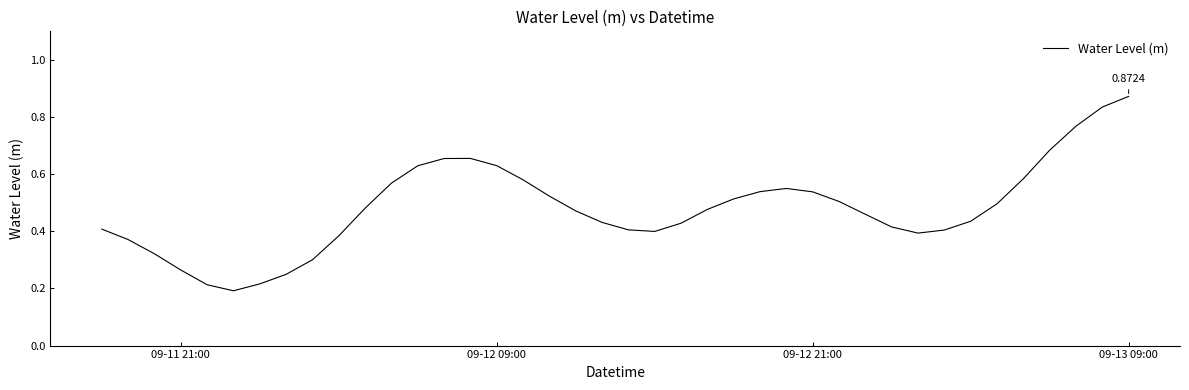

True or false: the data has more than 0 interior local peaks.

True